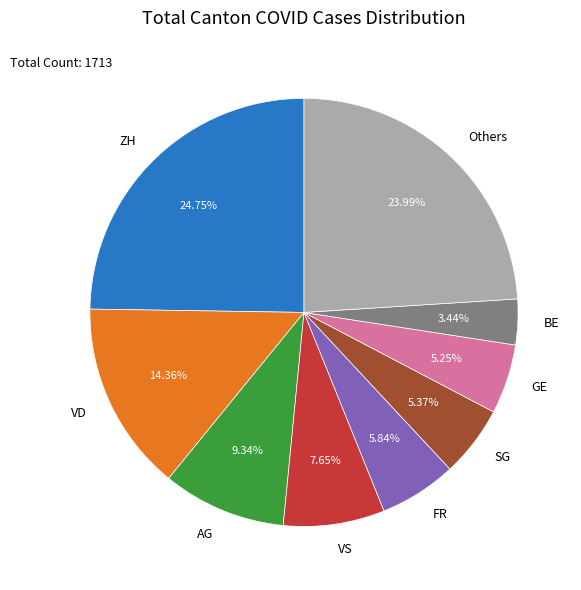

What is the smallest slice in the pie chart?

BE